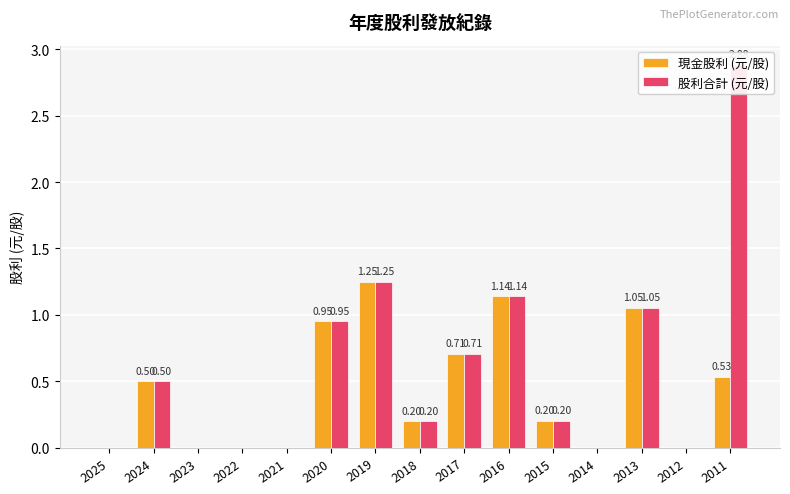

What is the total value across all series at 2020?

1.9